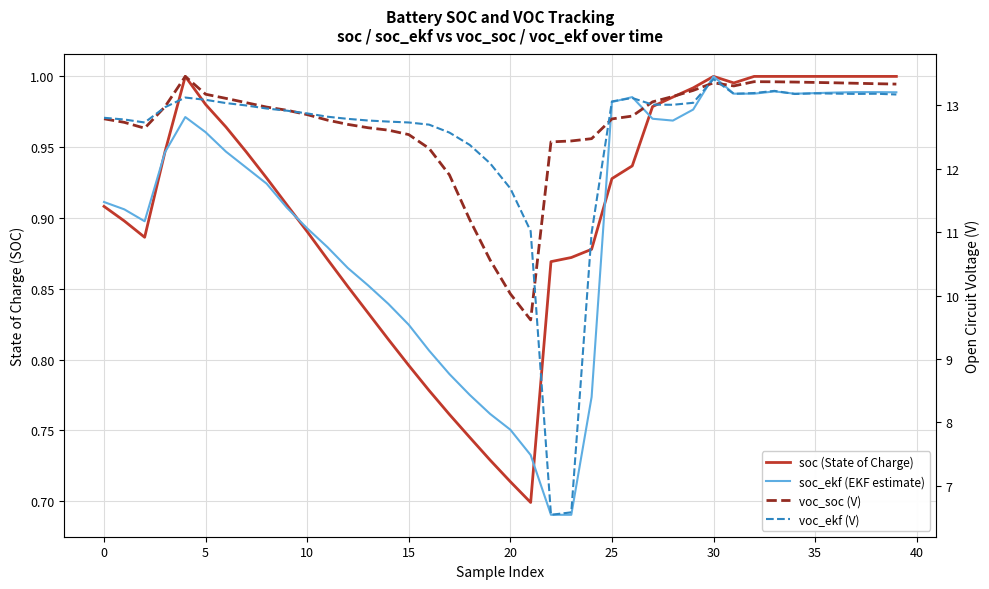

At how many categories does at least one series exceed 4?

40